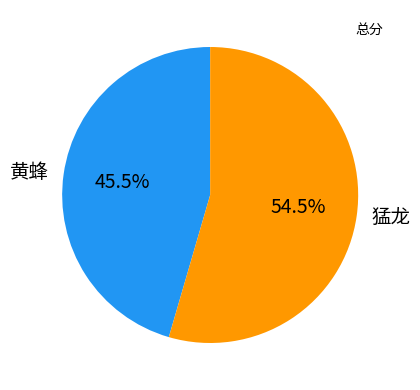

Is there a majority slice in this chart?

Yes